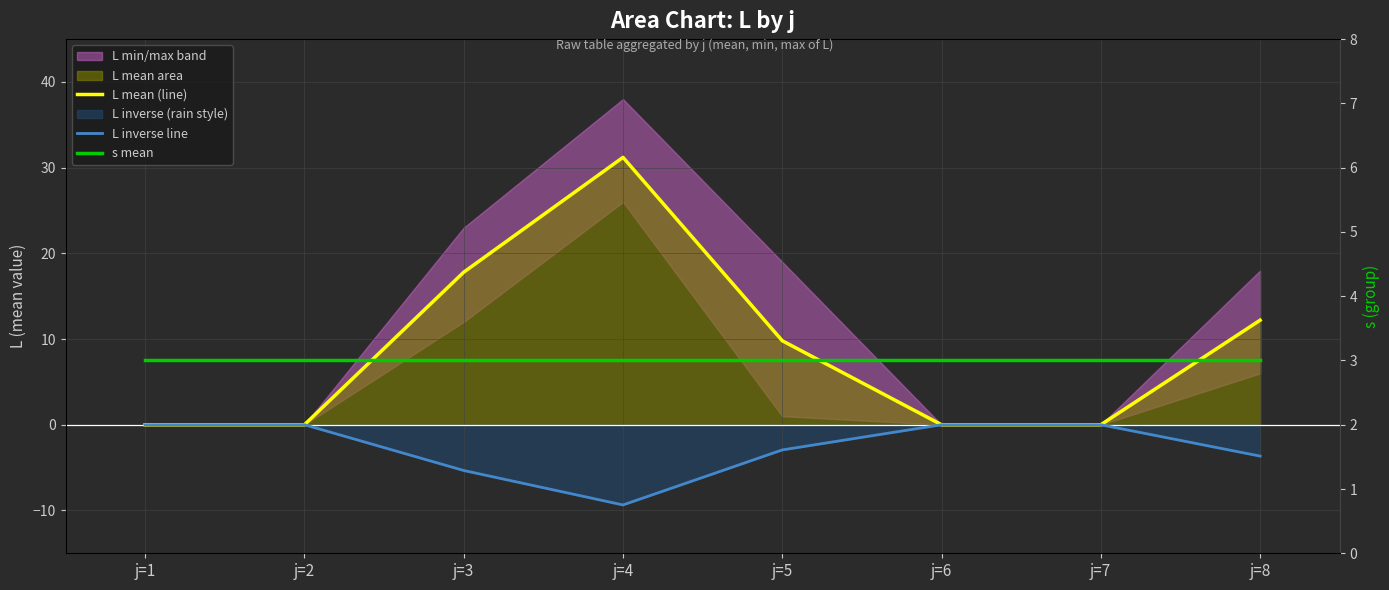

At which label does s mean reach its peak?

j=1